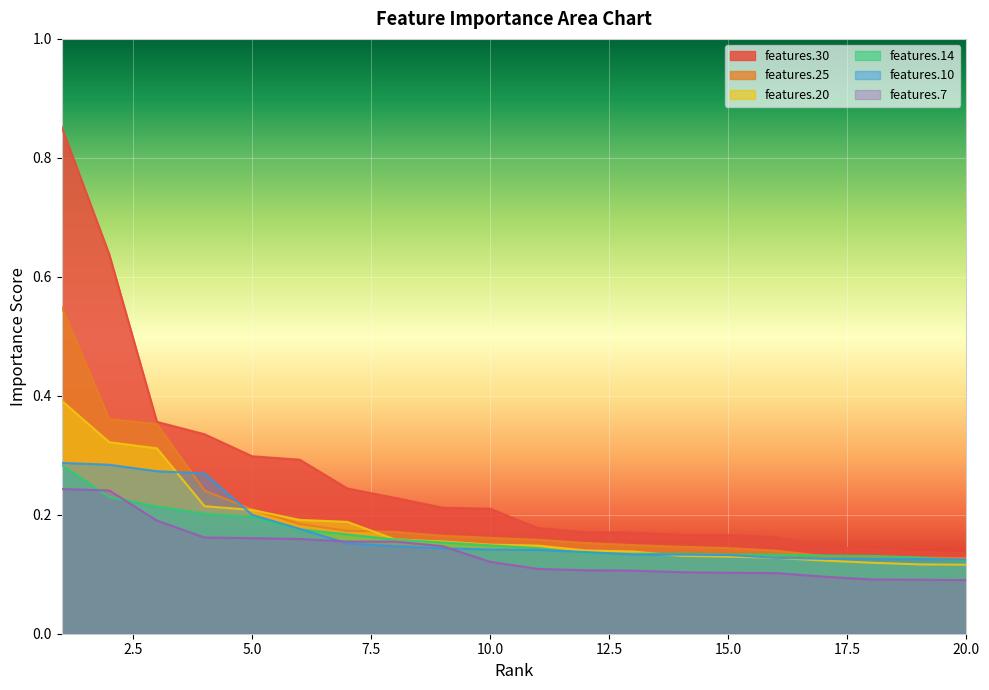

Rank the series at 14 from highest to lowest value.

features.30, features.25, features.14, features.10, features.20, features.7